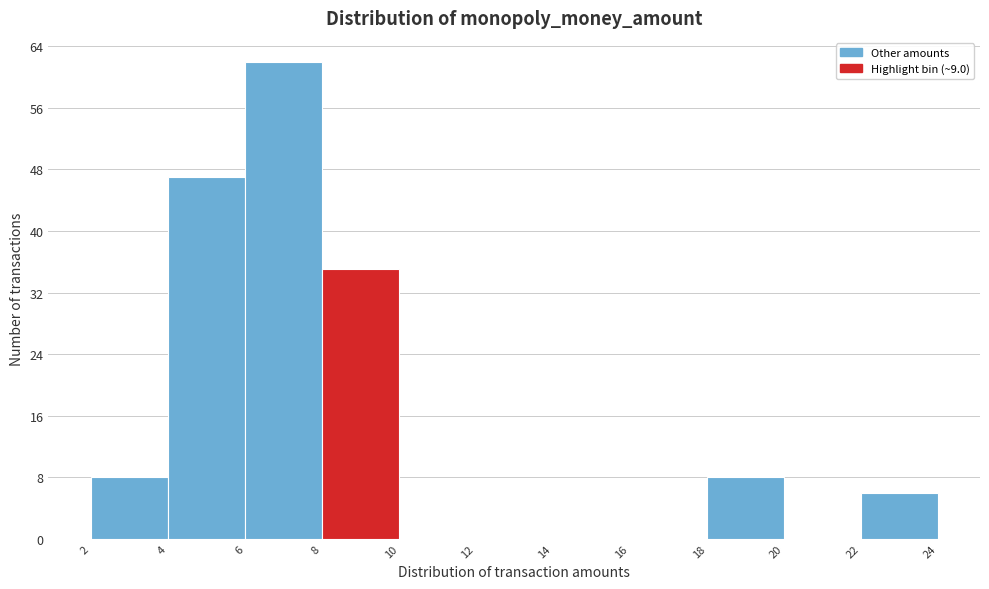

Reading left to right, list every bar in this chart as the range it spans on the x-axis followed by its height. The values are not printed on the chart, so give them approximately, as read against the axis.

2 to 4: 8
4 to 6: 47
6 to 8: 62
8 to 10: 35
10 to 12: 0
12 to 14: 0
14 to 16: 0
16 to 18: 0
18 to 20: 8
20 to 22: 0
22 to 24: 6